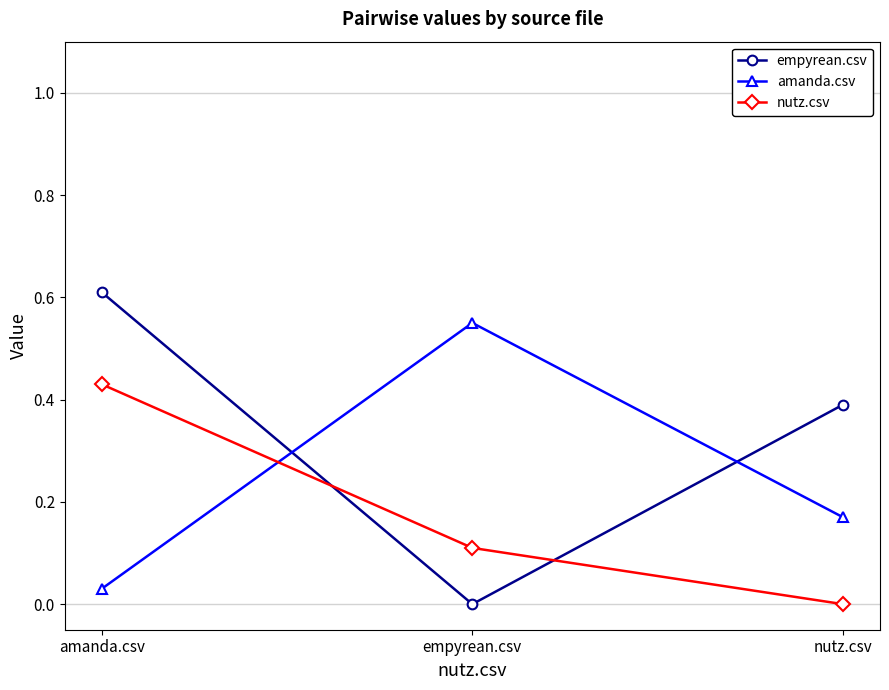

Rank the categories by amanda.csv value from highest to lowest.

empyrean.csv, nutz.csv, amanda.csv